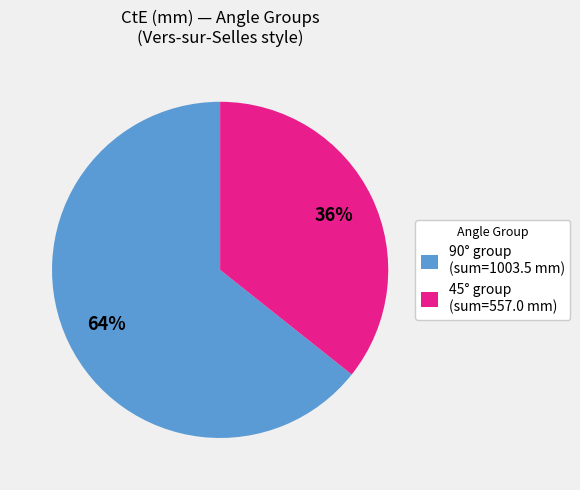

To the nearest percent, what is the average slice percentage?

50%